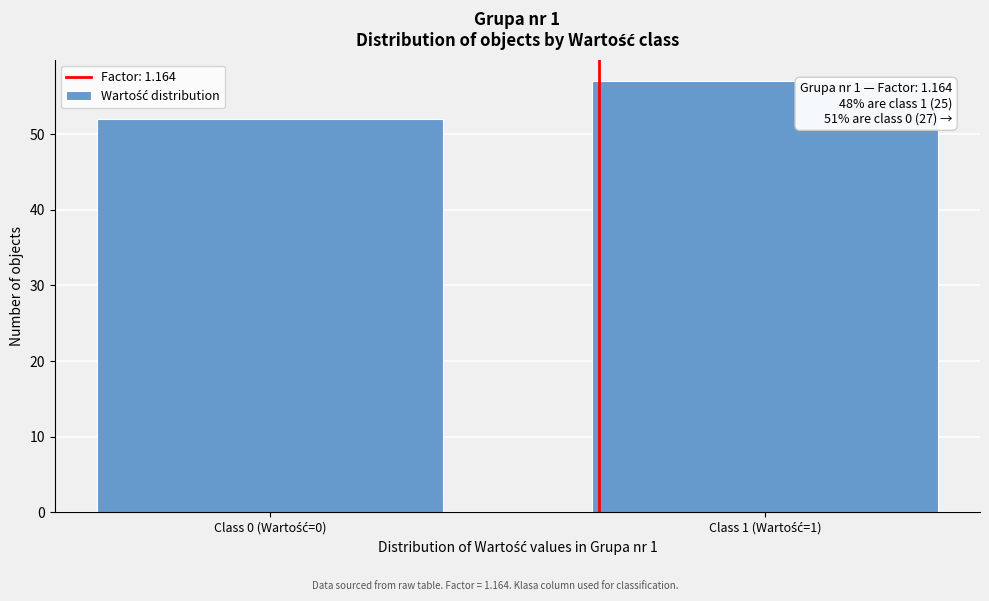

Reading right to left, list all the values displayed in this chart.

57	52